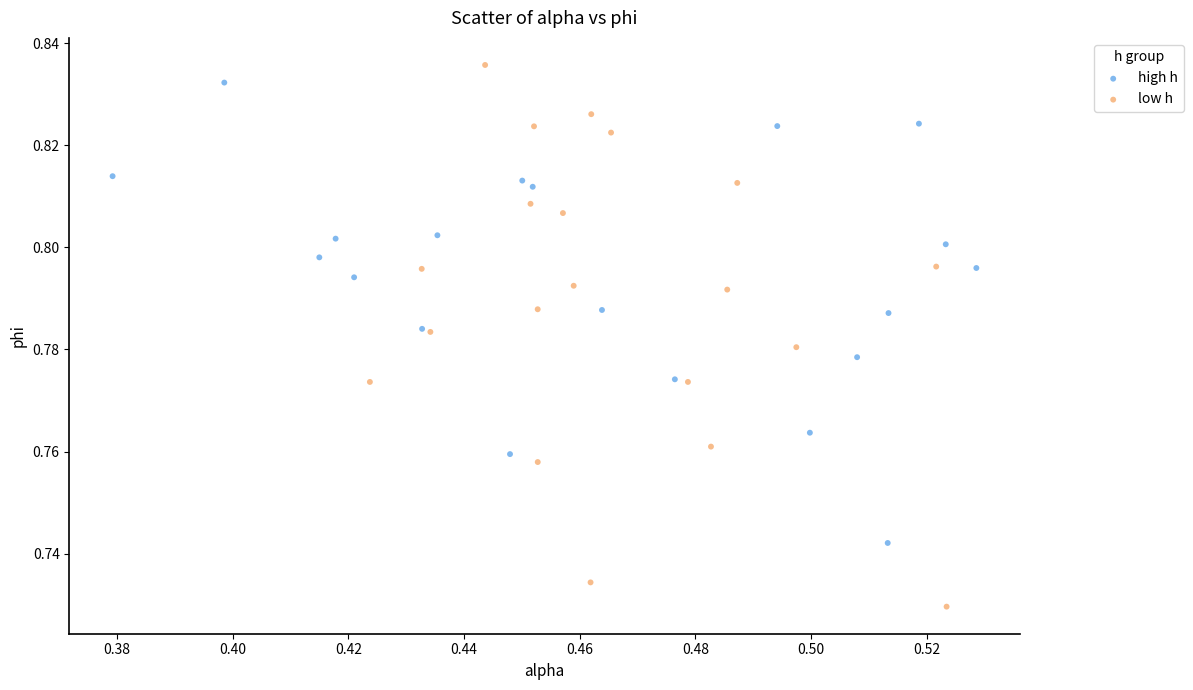

Which series contains the lowest Y value?

low h